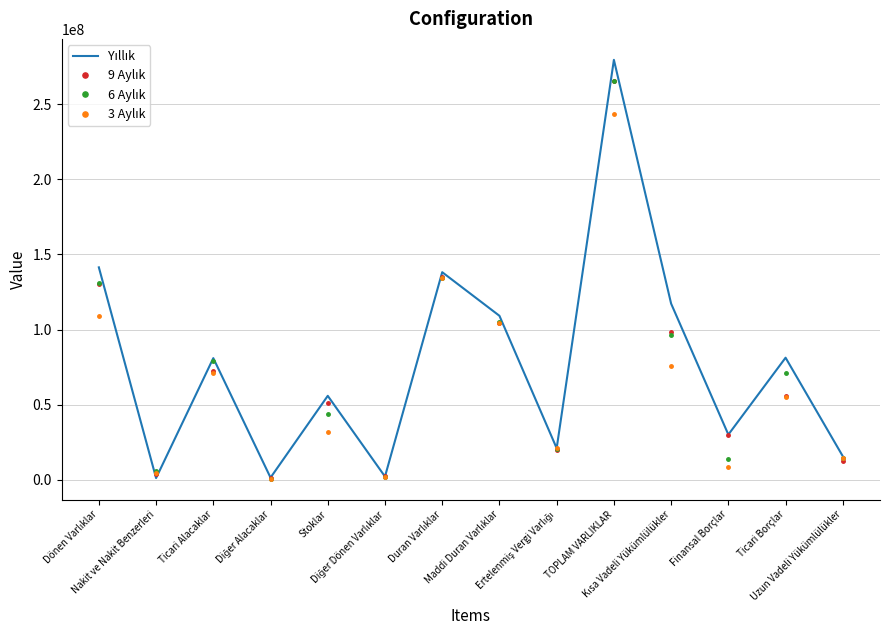

What is the greatest value displayed?

279559164